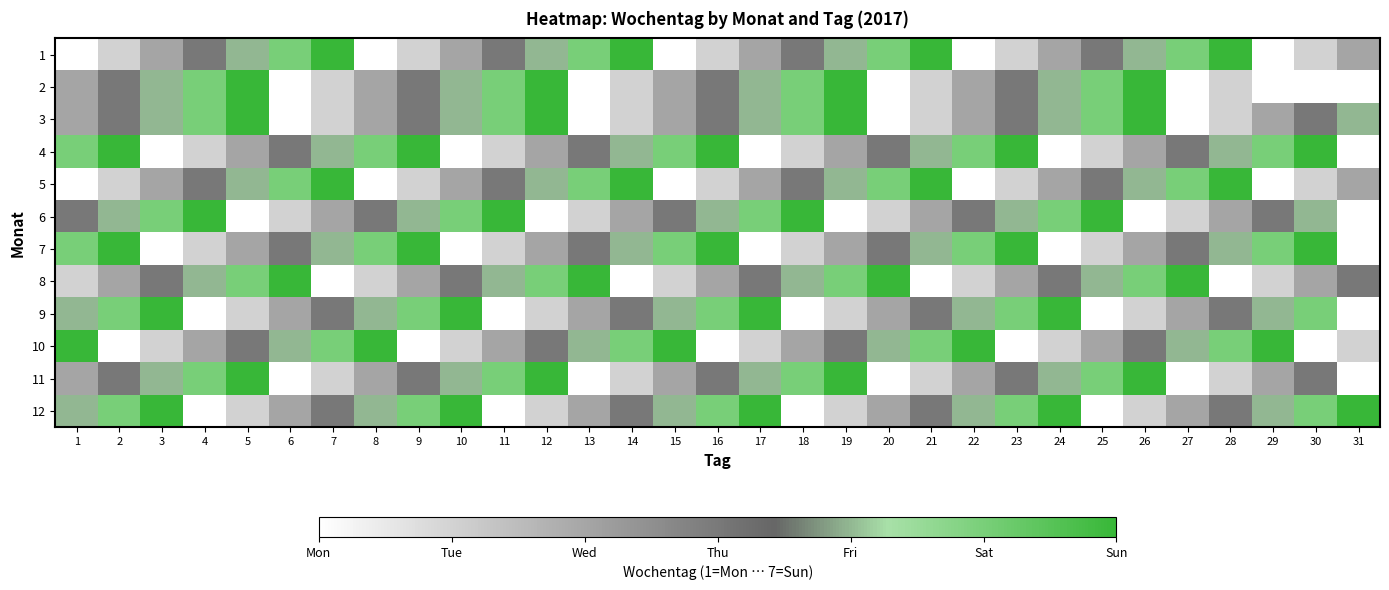

Is the value of 1 at 8 greater than the value of 6 at 18?

No